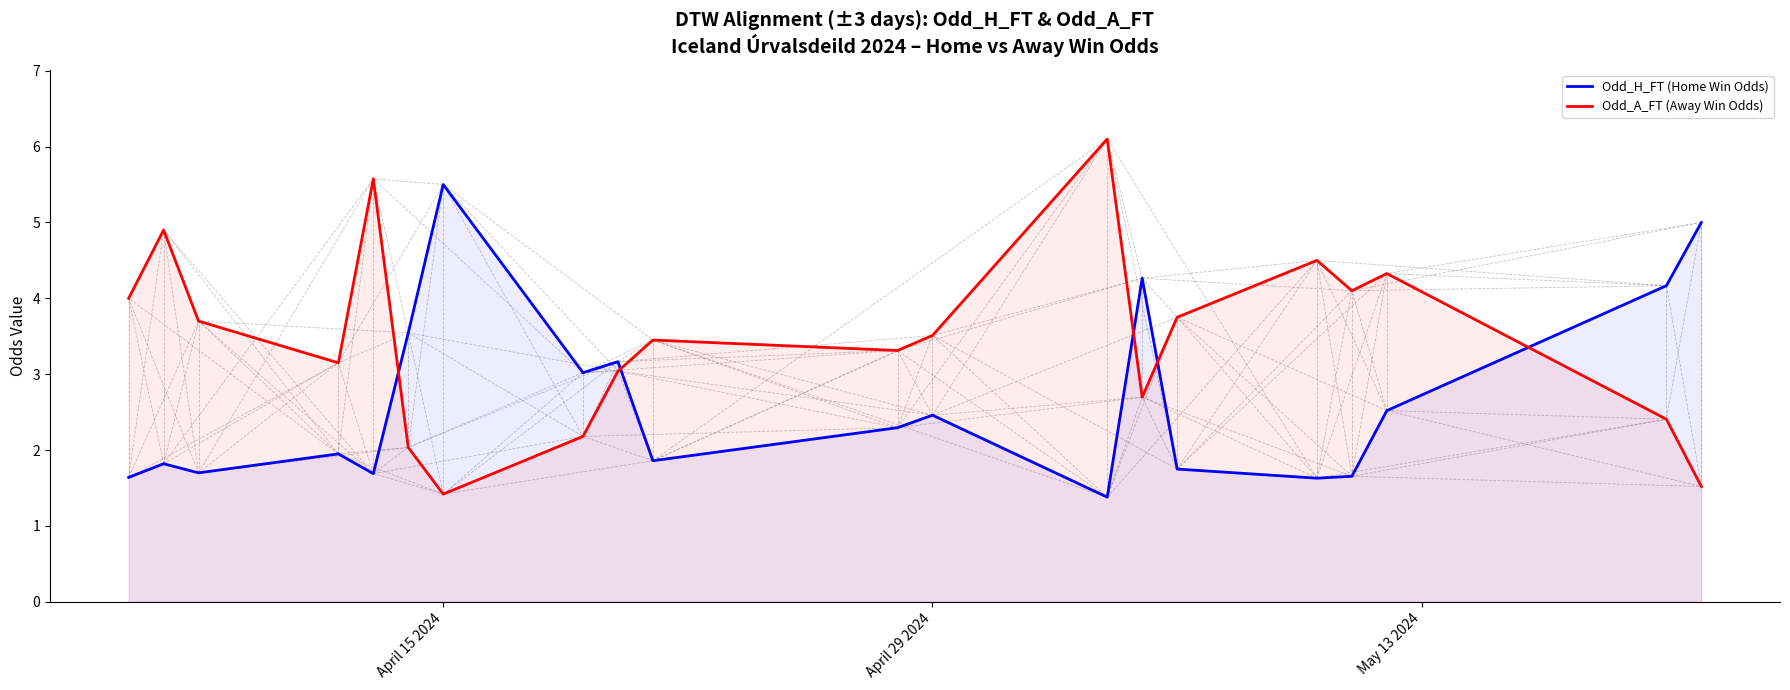

What is the sum of all Odd_A_FT (Away Win Odds) values?

69.7